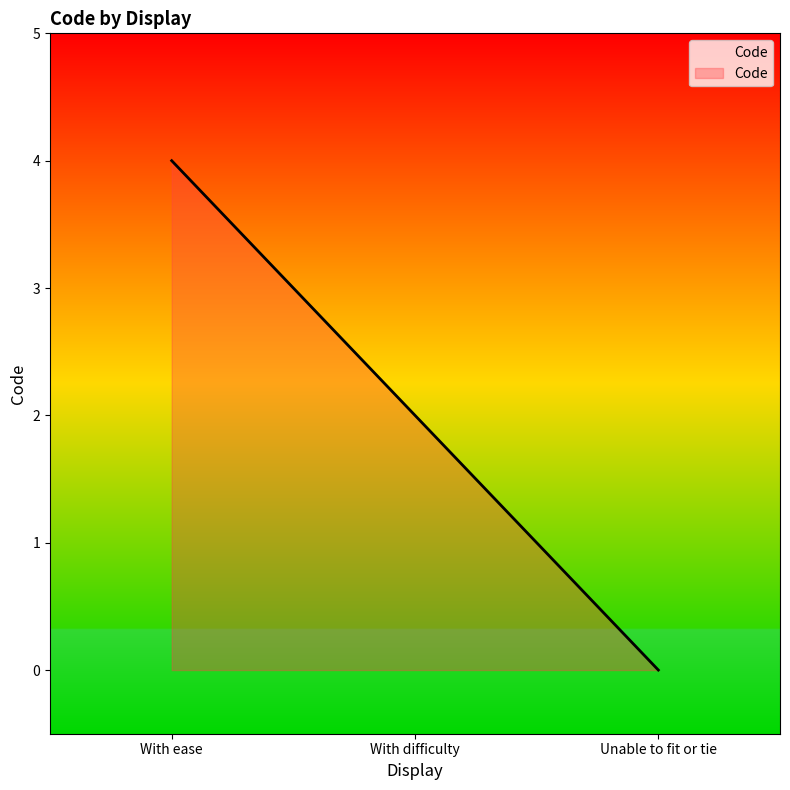

What is the change in value from With difficulty to Unable to fit or tie?

-2